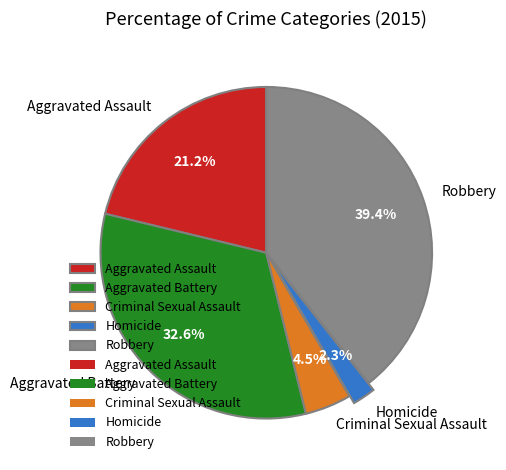

What is the total percentage of Aggravated Battery and Aggravated Assault?

53.8%